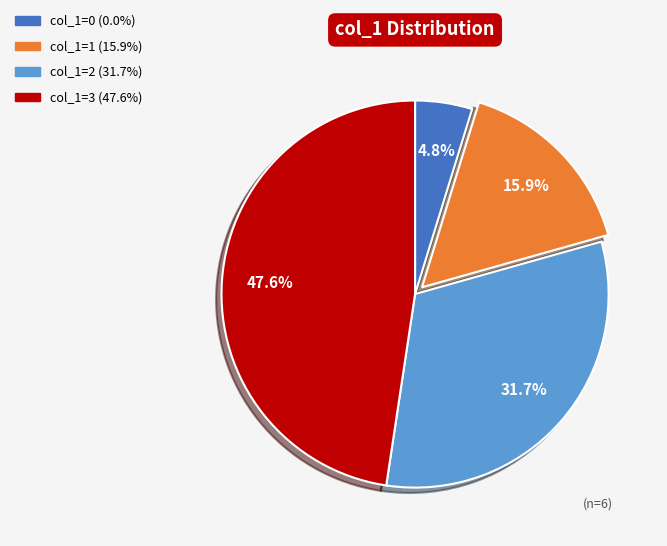

To the nearest percent, what is the difference between the largest and smallest slice percentages?

43%